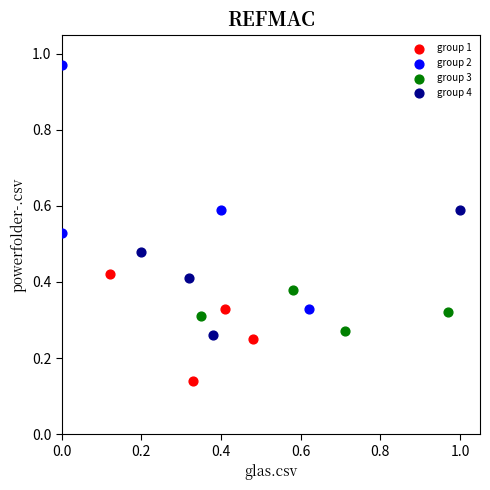

Which series has the widest spread of Y values?

group 2